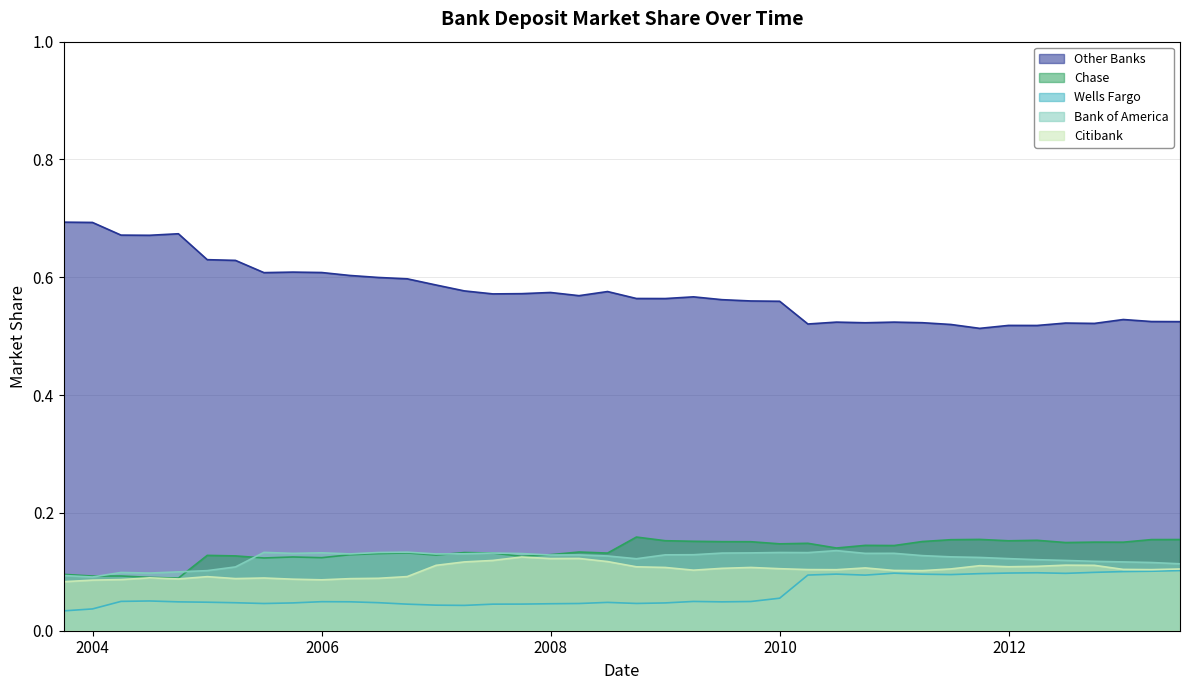

What is the label of the 32nd point from the right?

2005-09-30